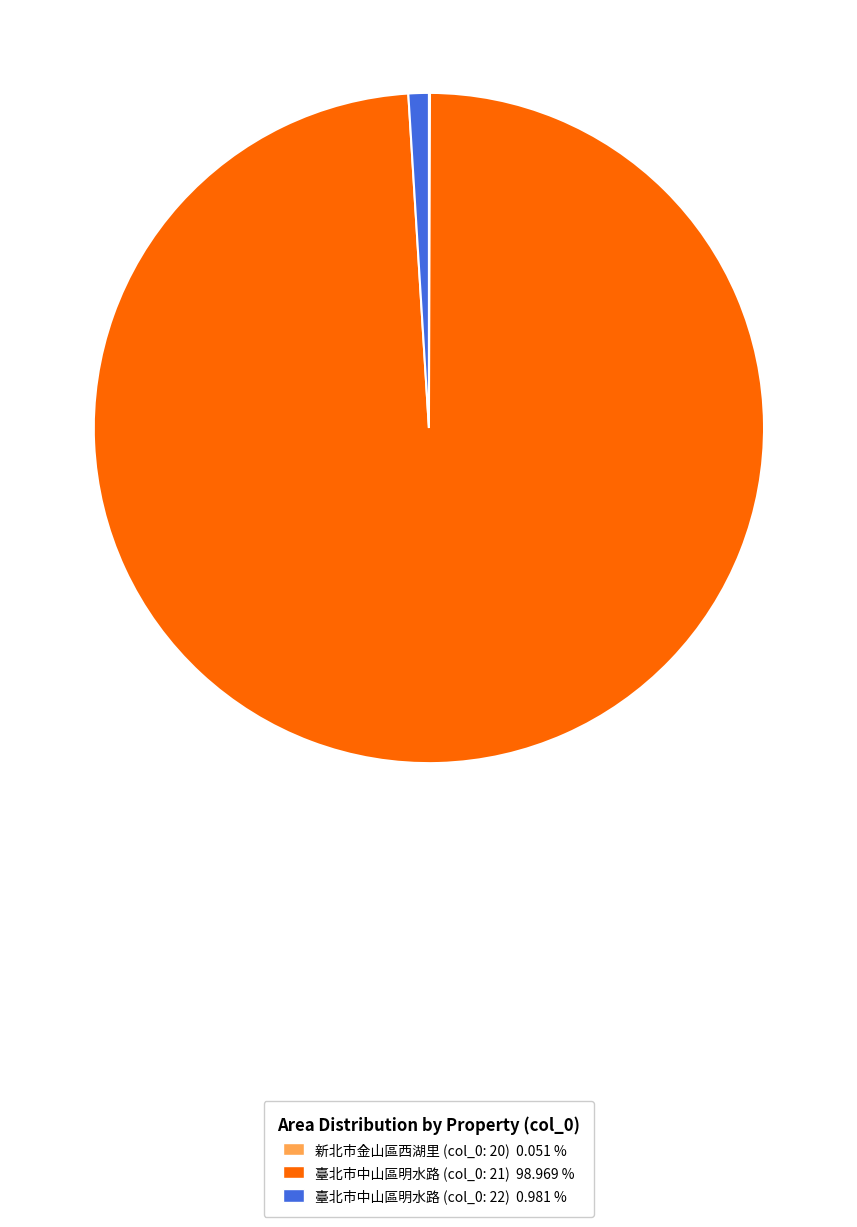

What is the majority slice?

臺北市中山區明水路 (col_0: 21) 98.969 %